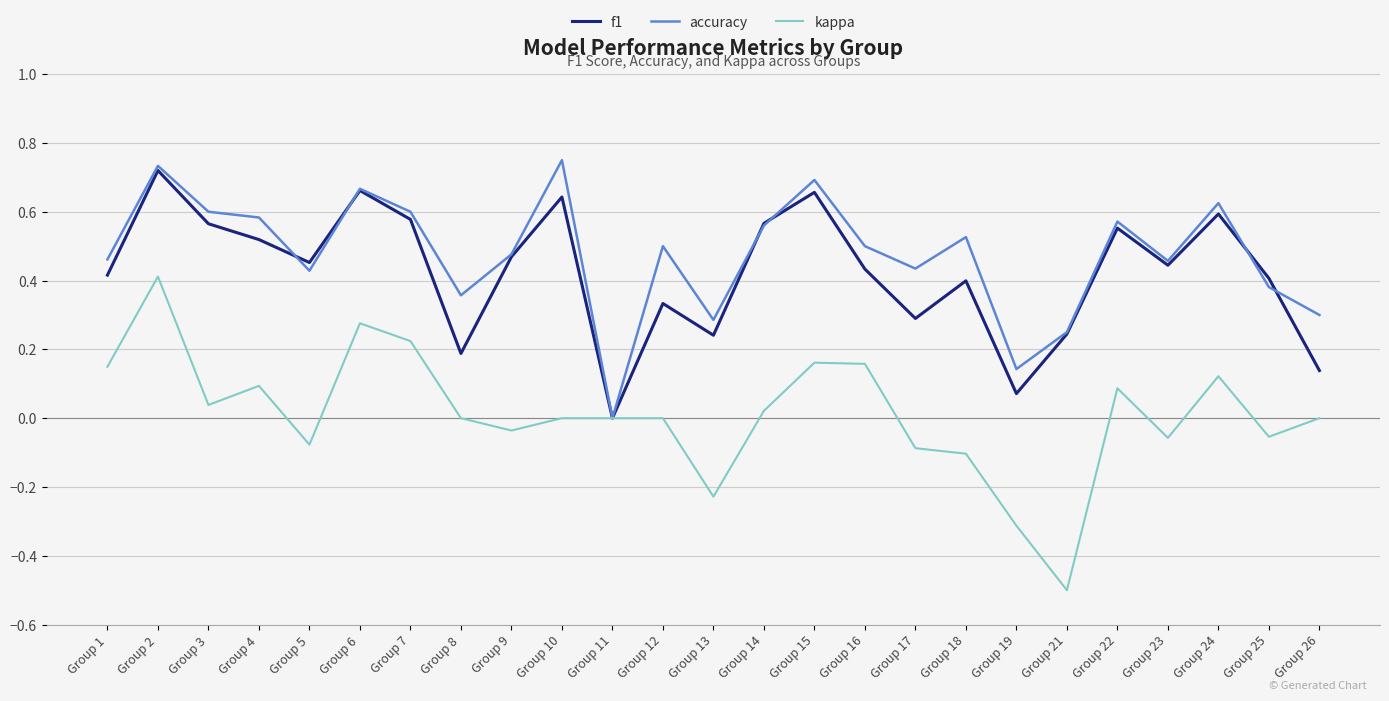

At which category does the chart reach its peak across all series?

Group 10